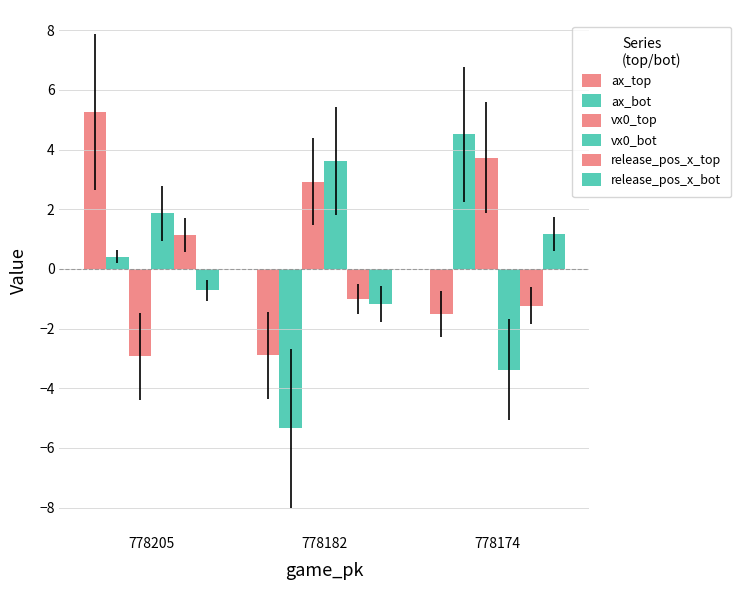

At which label is release_pos_x_top closest to 0?

778182